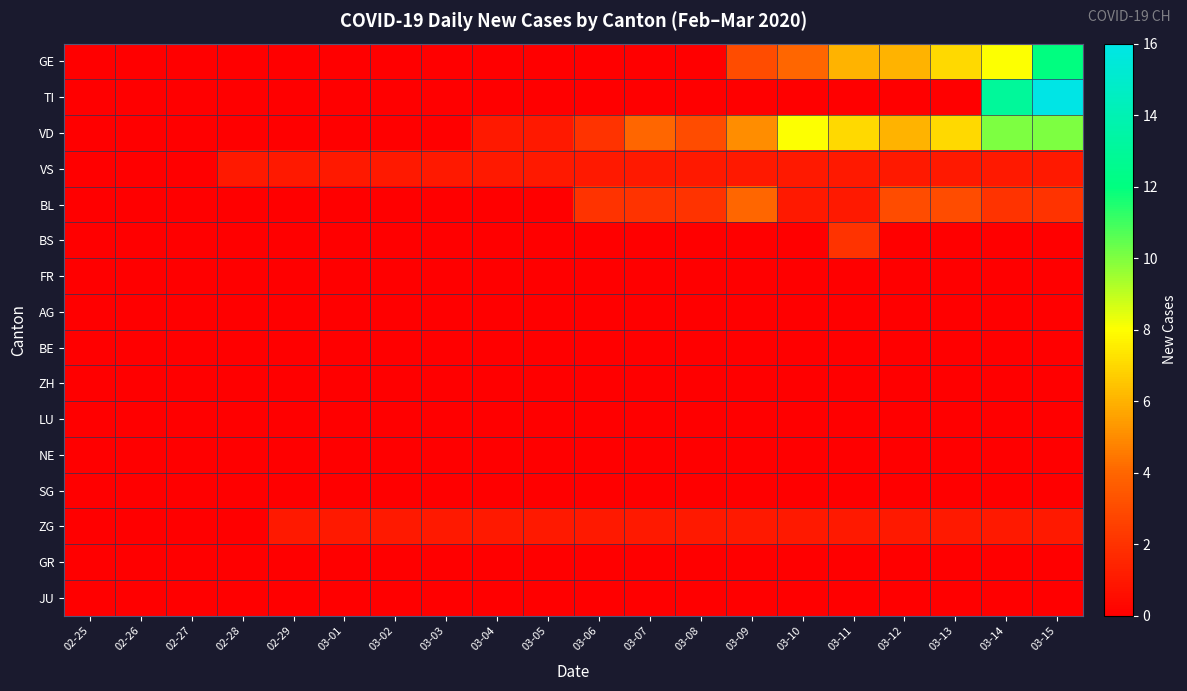

List the series in order of their peak value, highest first.

TI, GE, VD, BL, BS, VS, ZG, FR, AG, BE, ZH, LU, NE, SG, GR, JU